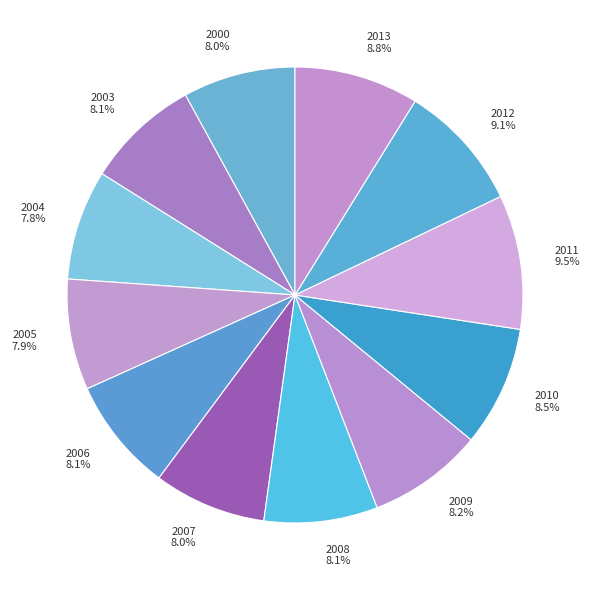

How many slices are in this pie chart?

12